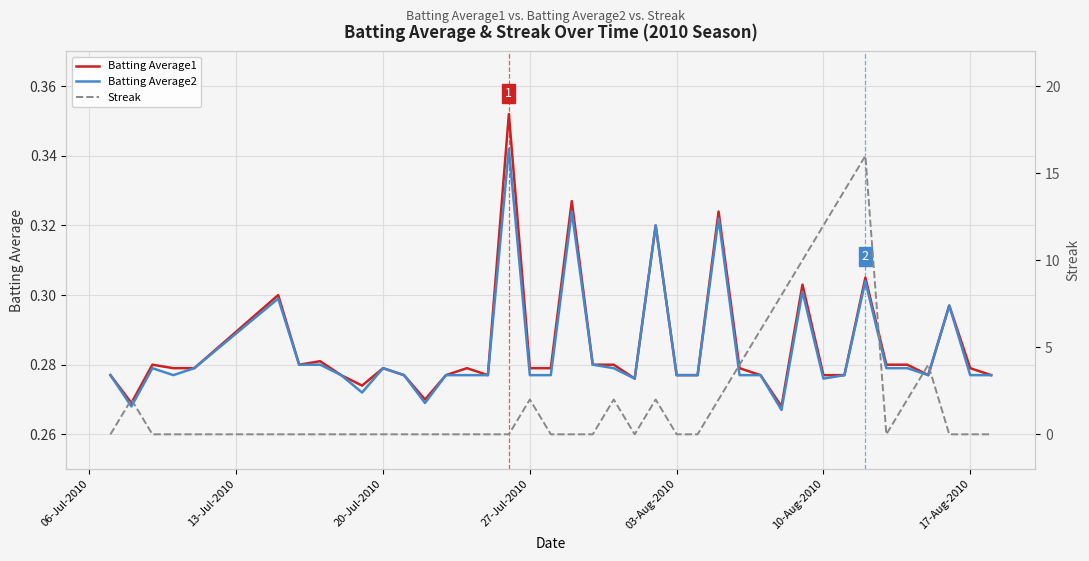

Reading right to left, transcribe all the data shown in this chart.

Batting Average1: 0.3	0.3	0.3	0.3	0.3	0.3	0.3	0.3	0.3	0.3	0.3	0.3	0.3	0.3	0.3	0.3	0.3	0.3	0.3	0.3	0.3	0.3	0.3	0.4	0.3	0.3	0.3	0.3	0.3	0.3	0.3	0.3	0.3	0.3	0.3	0.3	0.3	0.3	0.3	0.3
Batting Average2: 0.3	0.3	0.3	0.3	0.3	0.3	0.3	0.3	0.3	0.3	0.3	0.3	0.3	0.3	0.3	0.3	0.3	0.3	0.3	0.3	0.3	0.3	0.3	0.3	0.3	0.3	0.3	0.3	0.3	0.3	0.3	0.3	0.3	0.3	0.3	0.3	0.3	0.3	0.3	0.3
Streak: 0.0	0.0	0.0	4.0	2.0	0.0	16.0	14.0	12.0	10.0	8.0	6.0	4.0	2.0	0.0	0.0	2.0	0.0	2.0	0.0	0.0	0.0	2.0	0.0	0.0	0.0	0.0	0.0	0.0	0.0	0.0	0.0	0.0	0.0	0.0	0.0	0.0	0.0	2.0	0.0